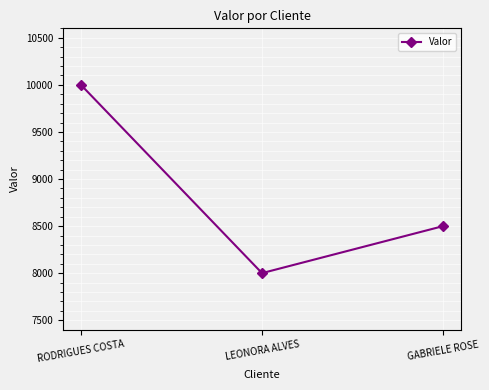

True or false: the data shows 8000.8 at LEONORA ALVES.

True